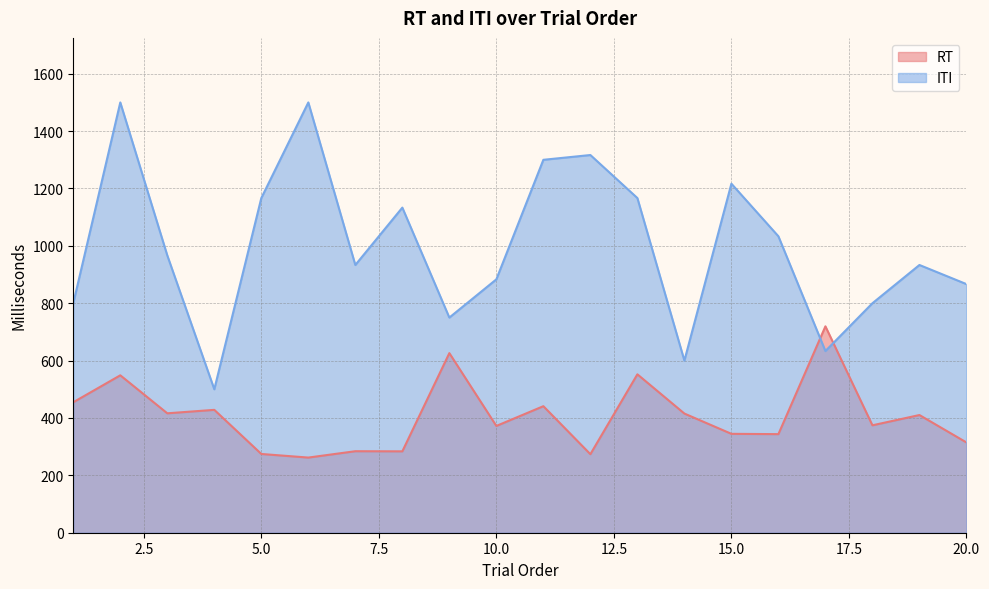

In RT, how many points are higher than both neighbors (excluding endpoints)?

8